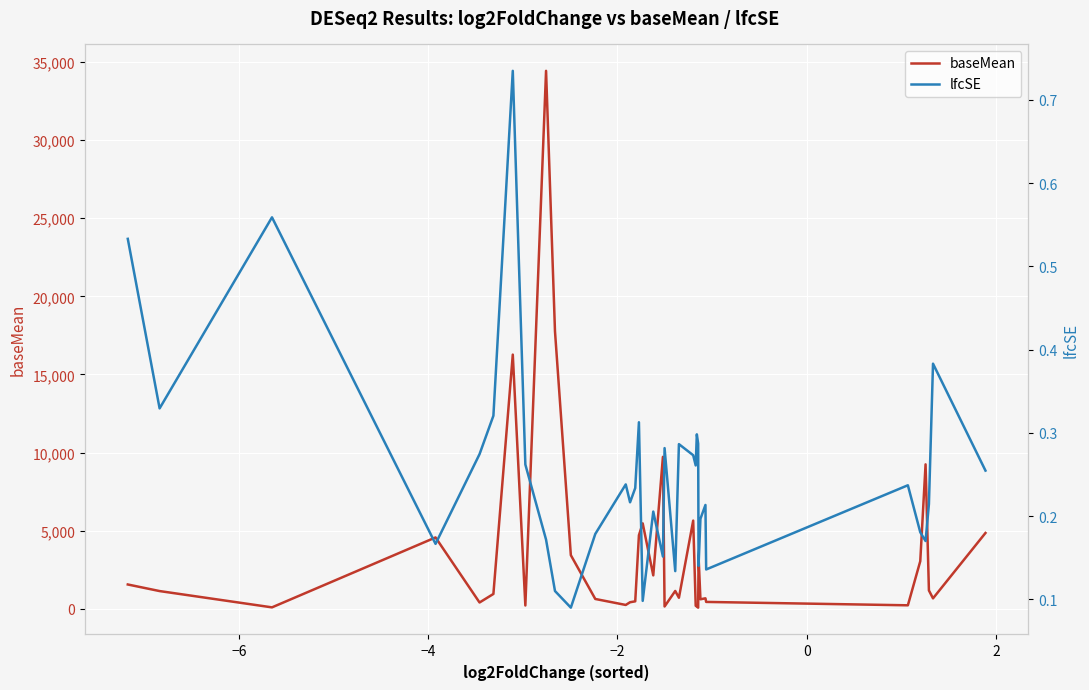

How many categories are shown in the chart?

36